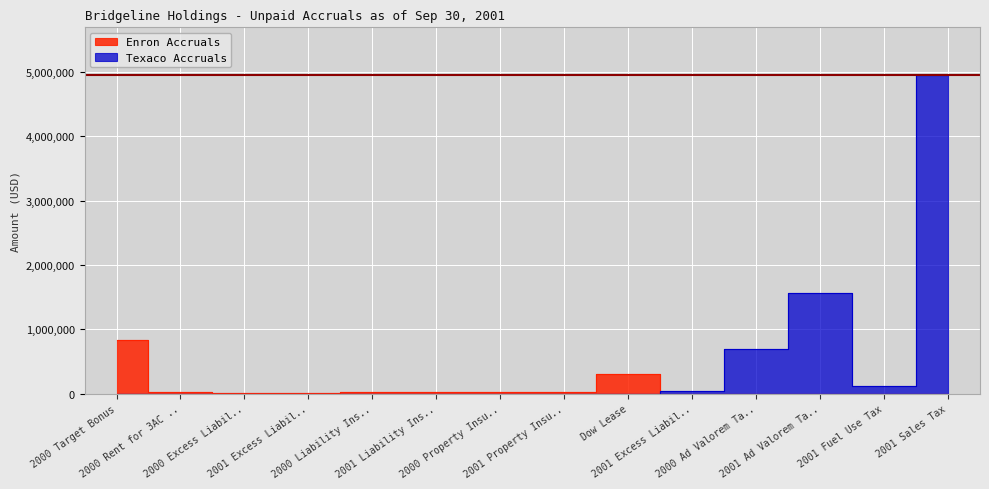

Reading left to right, what are all the values shown in this chart?

Enron Accruals: 841300.0	31146.3	15852.0	14805.0	20420.0	19436.5	25500.0	24093.0	306700.0	0.0	0.0	0.0	0.0	0.0
Texaco Accruals: 0.0	0.0	0.0	0.0	0.0	0.0	0.0	0.0	0.0	36149.4	692245.6	1568250.5	115498.9	4952289.2